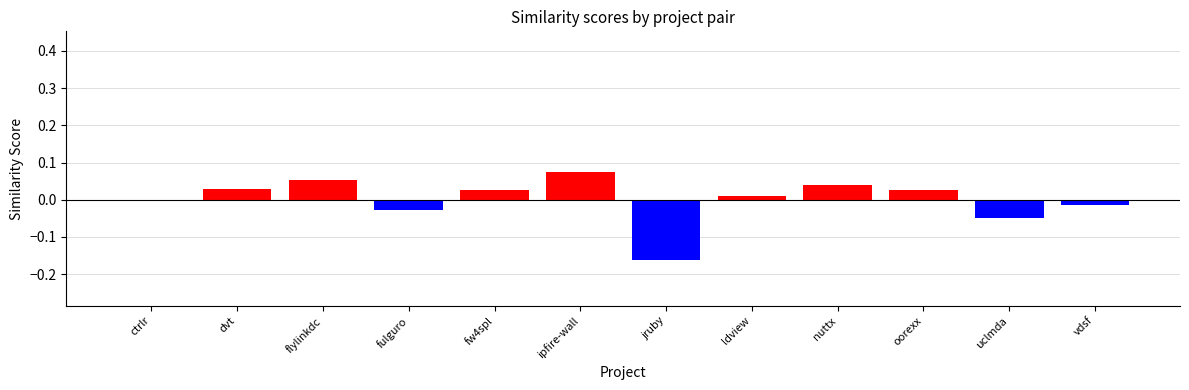

Is the value of ipfire-wall.csv at vdsf greater than the value of fw4spl.csv at uclmda?

Yes